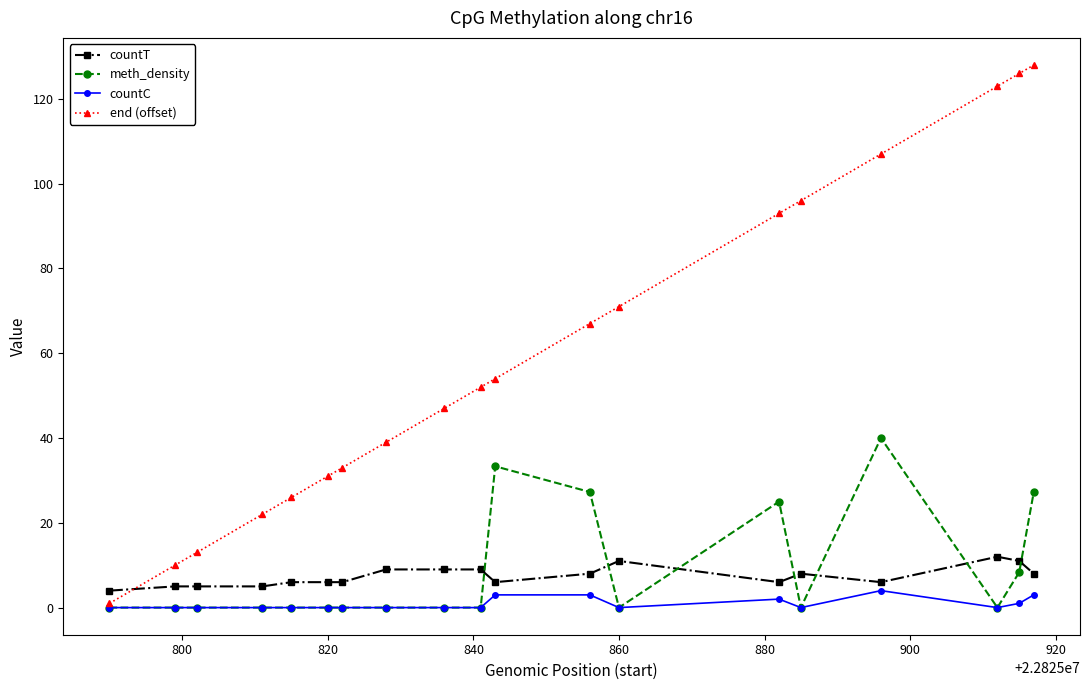

Which series has the widest spread of values?

end (offset)